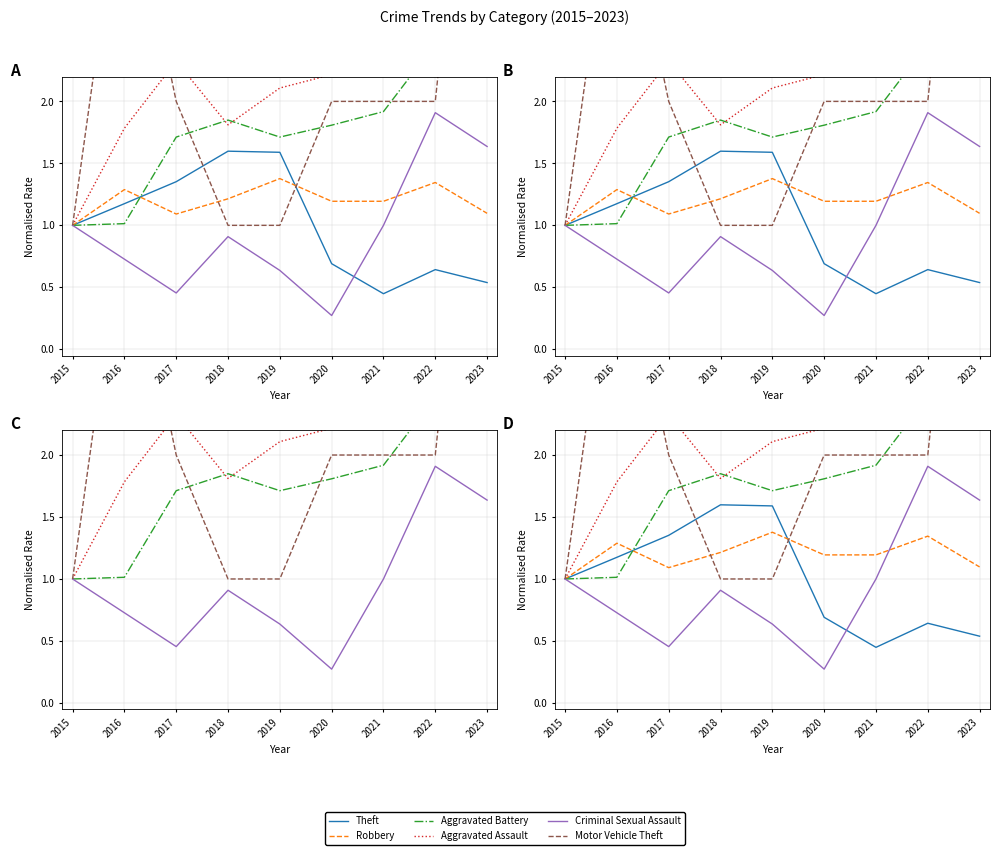

Which category has the lowest value in the Criminal Sexual Assault series?

2020